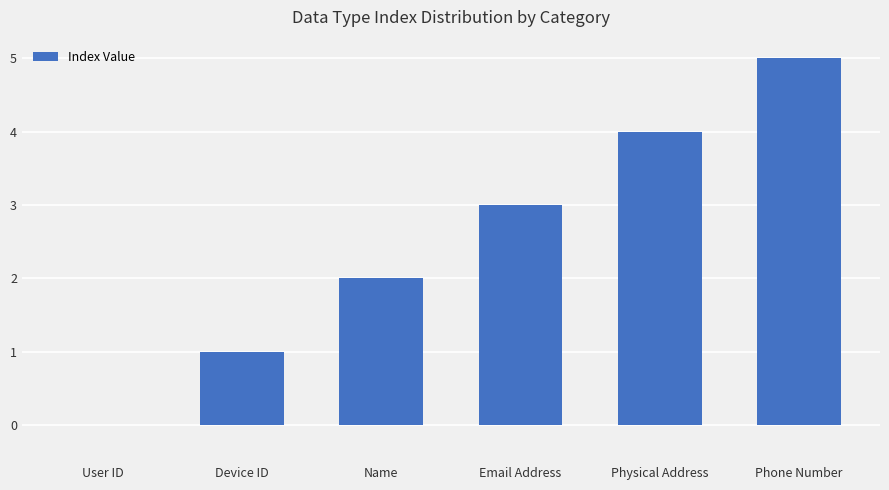

How many positive values are there?

5